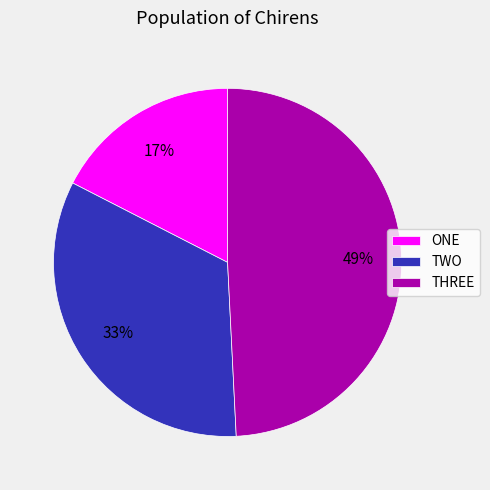

Which slice is the largest?

THREE